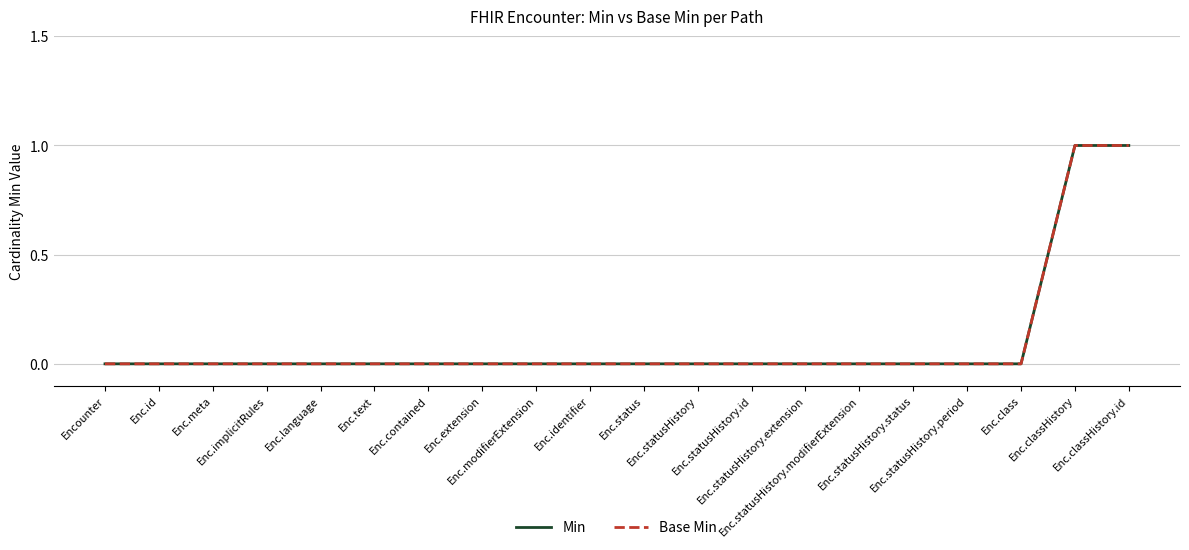

Does the chart display data point markers on the line(s)?

No